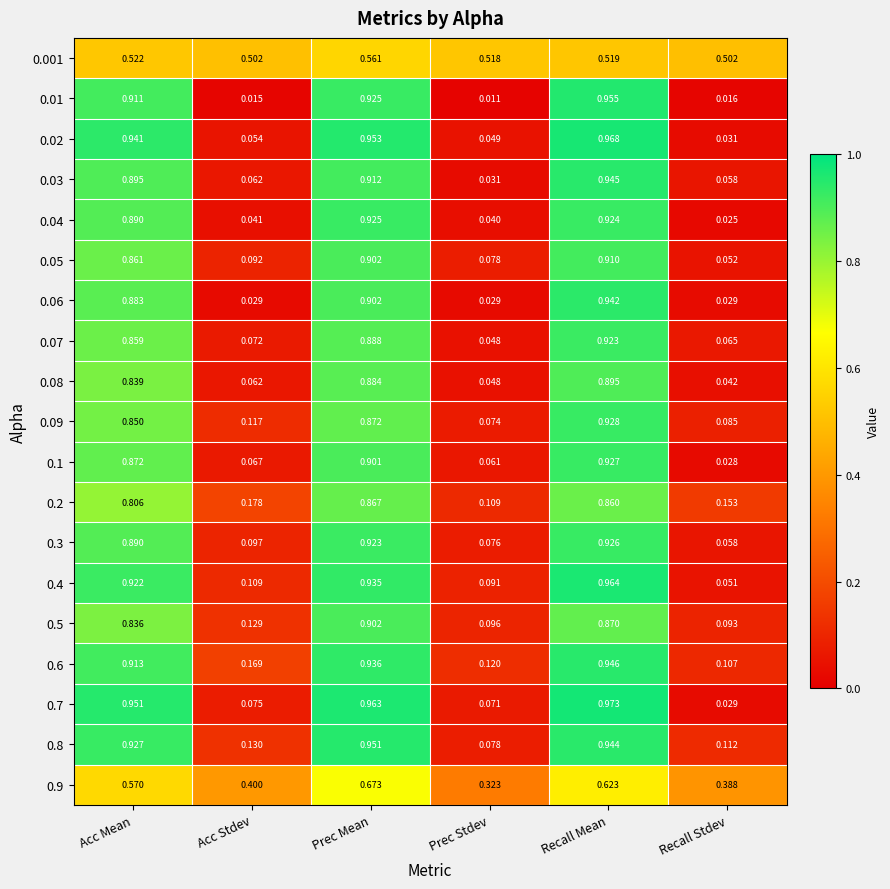

Which label corresponds to the smallest value in the chart?

Prec Stdev